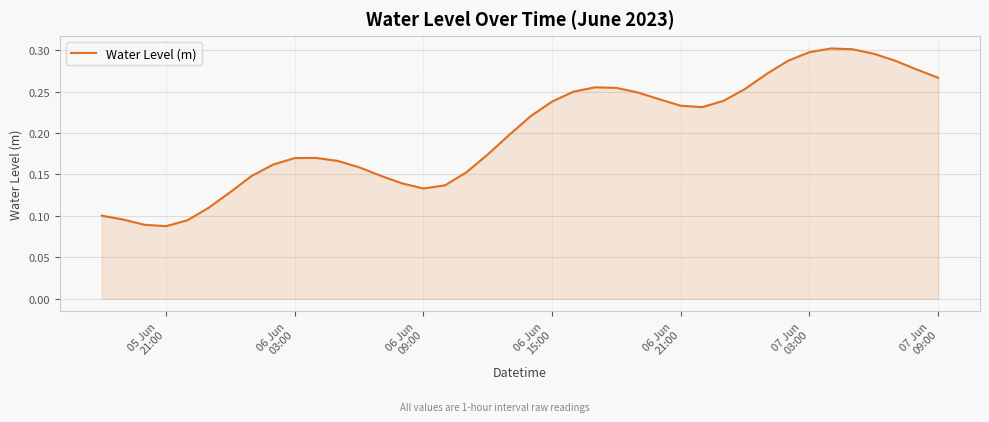

Is this an area chart (filled region under the line)?

Yes